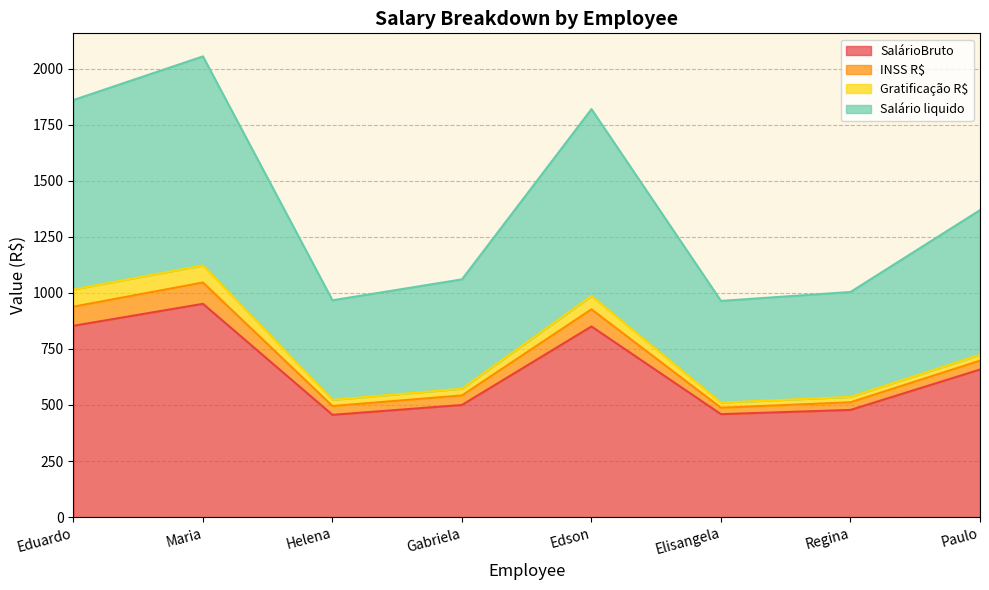

True or false: SalárioBruto and Salário liquido cross at least once.

False